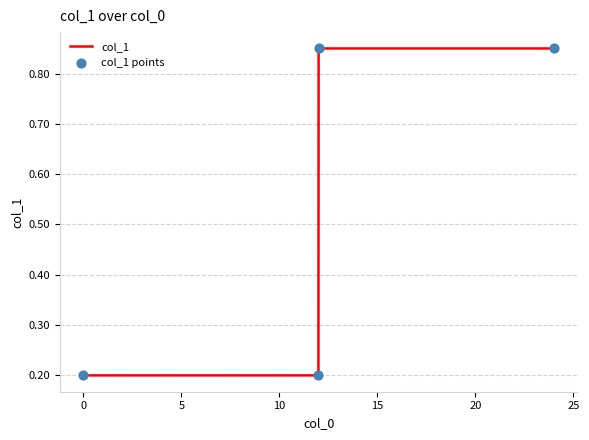

What is the sum of all values?

2.1